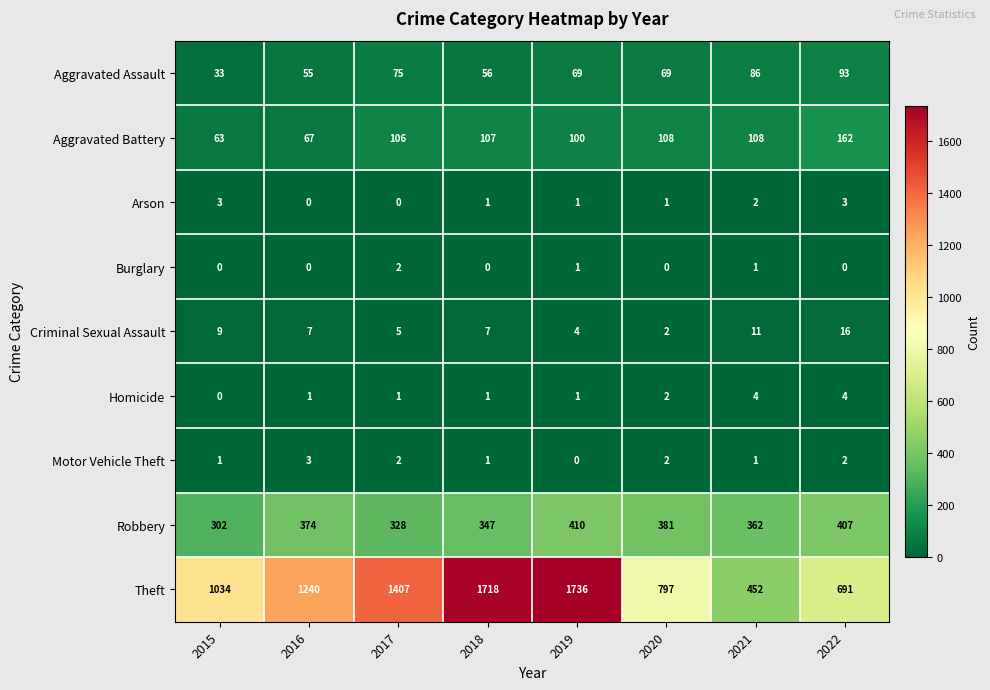

True or false: Aggravated Assault has a value of 45 at 2015.

False